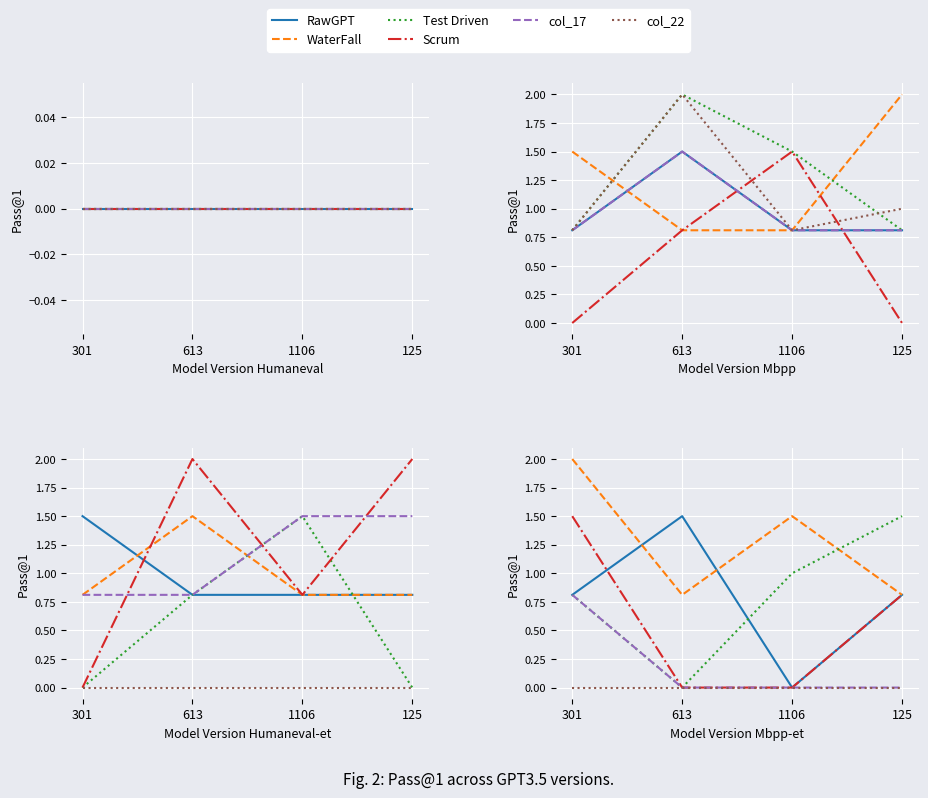

At 613, list the series in order from smallest to largest.

Test Driven, Scrum, col_17, col_22, WaterFall, RawGPT